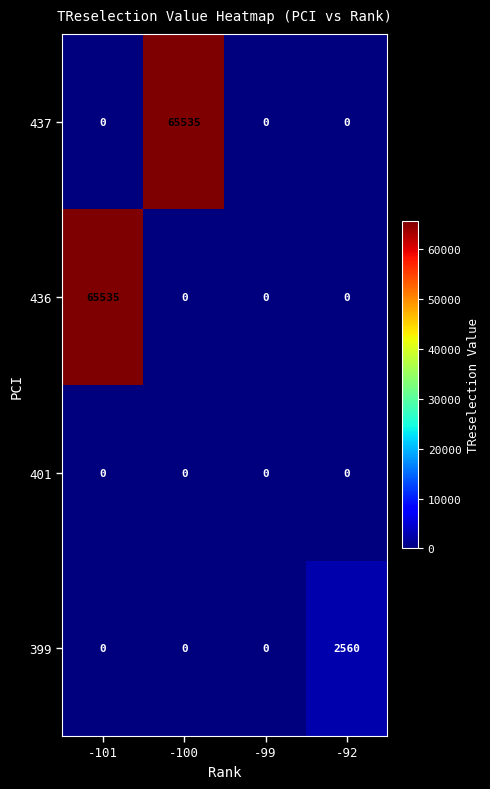

Reading left to right, what are all the values shown in this chart?

437: -101=0	-100=65535	-99=0	-92=0
436: -101=65535	-100=0	-99=0	-92=0
401: -101=0	-100=0	-99=0	-92=0
399: -101=0	-100=0	-99=0	-92=2560